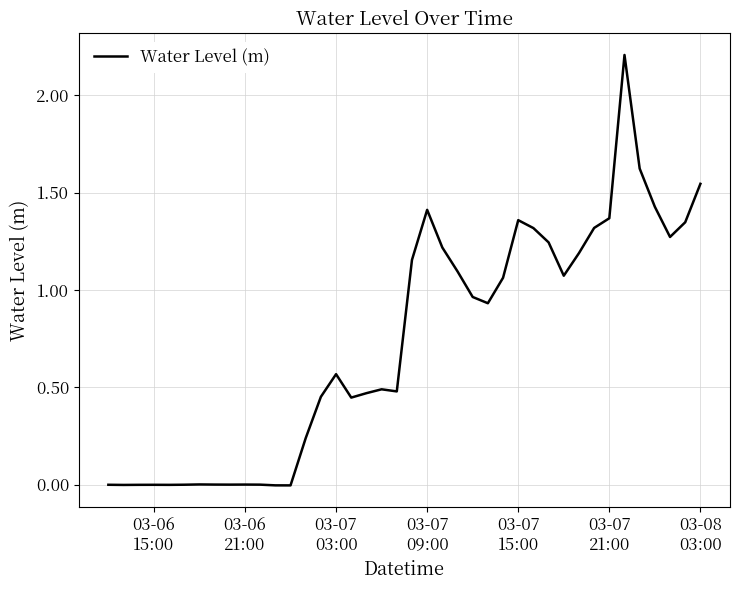

What is the difference between the maximum and minimum values?

2.2